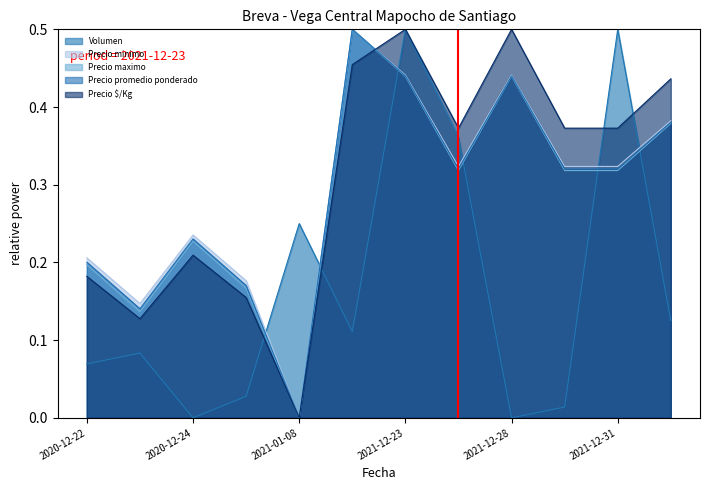

Which series has the largest total across all categories?

Precio $/Kg